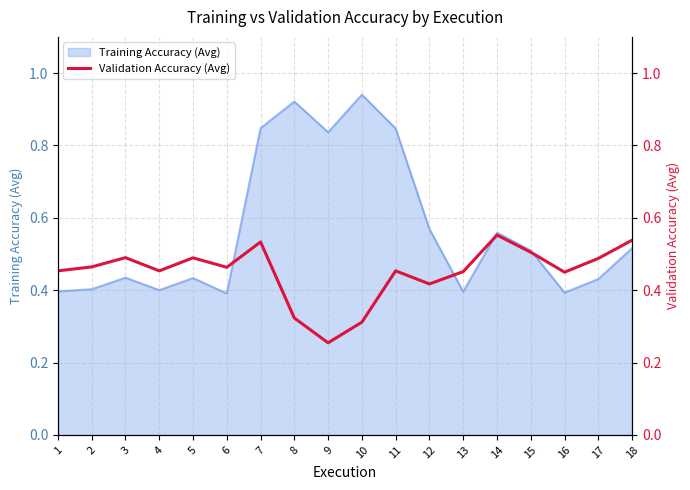

How many lines are shown in the chart?

1